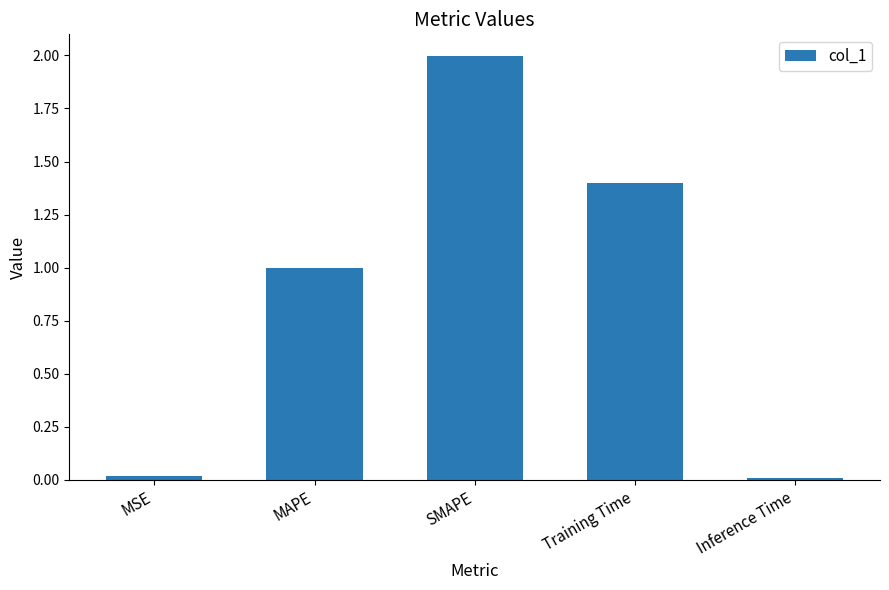

What is the value of the 3rd bar from the left?

2.0